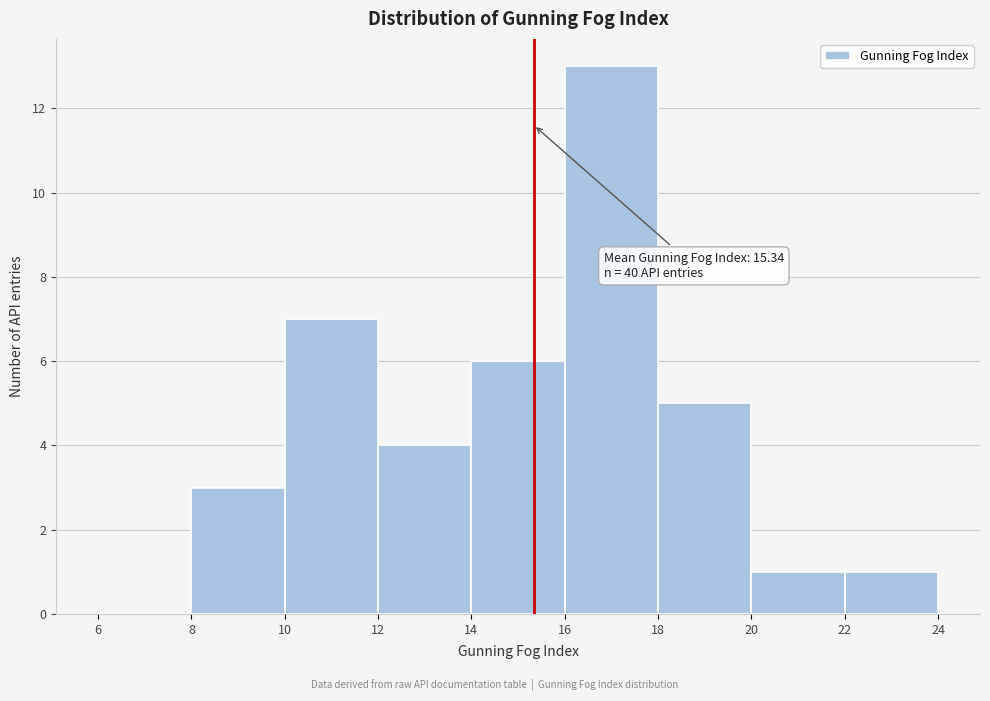

Over which range of the x-axis is the bar tallest?

16 to 18